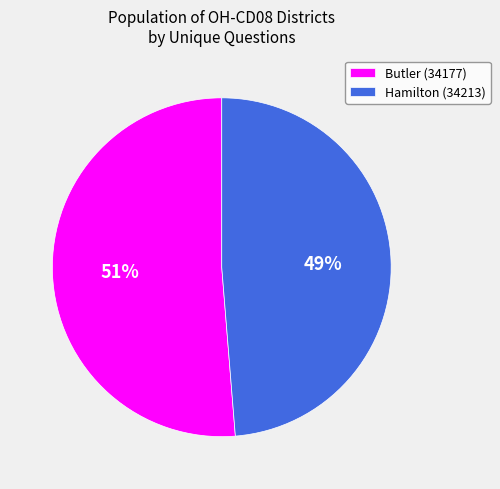

To the nearest percent, what is the combined percentage of Butler (34177) and Hamilton (34213)?

100%